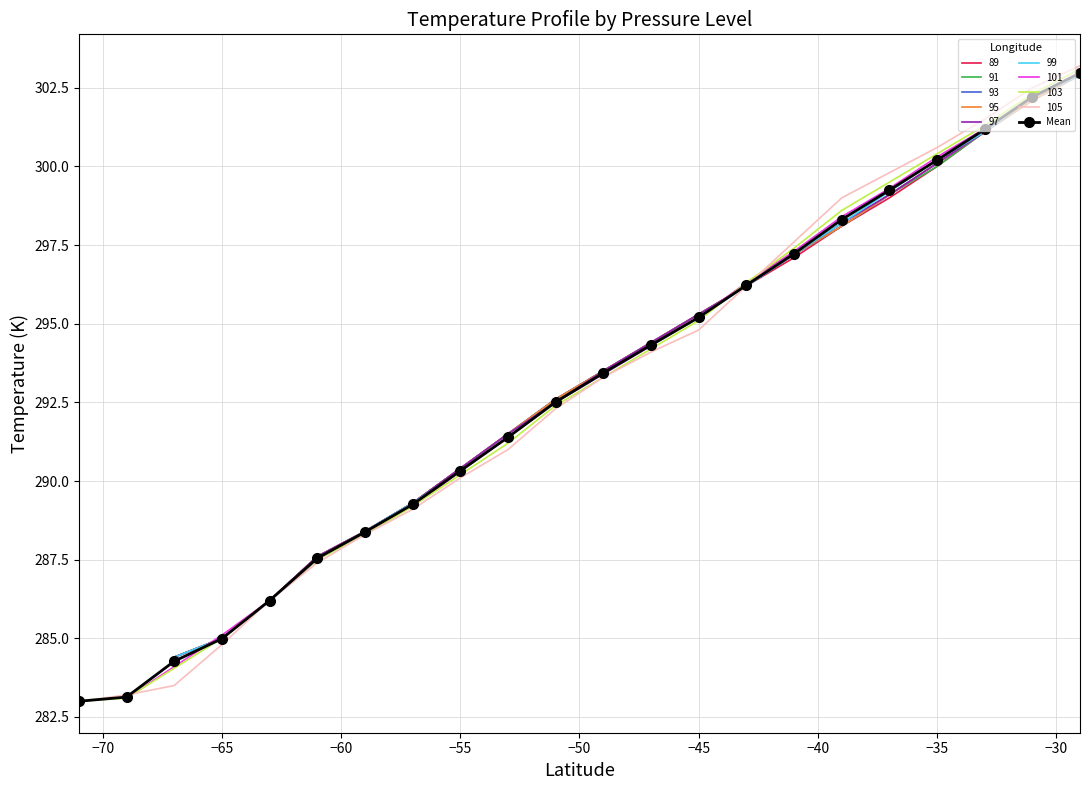

True or false: Mean has a value of 300.2 at −35.

True